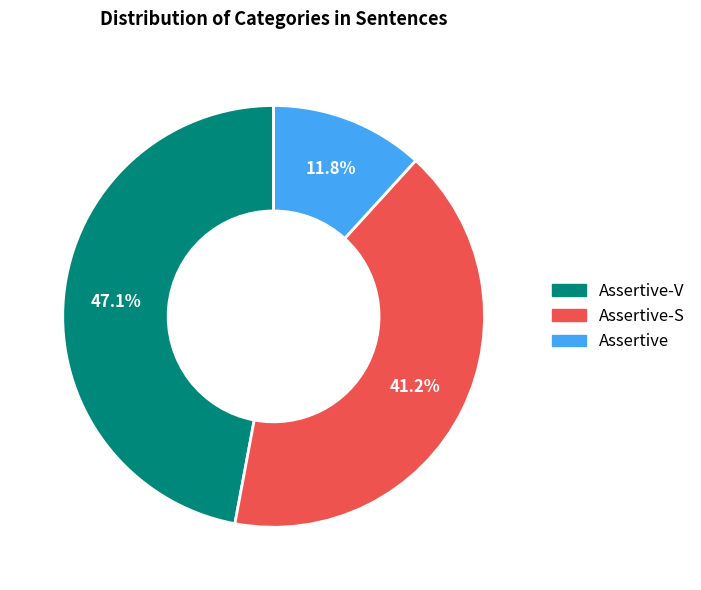

Is there any slice that represents more than half of the pie?

No